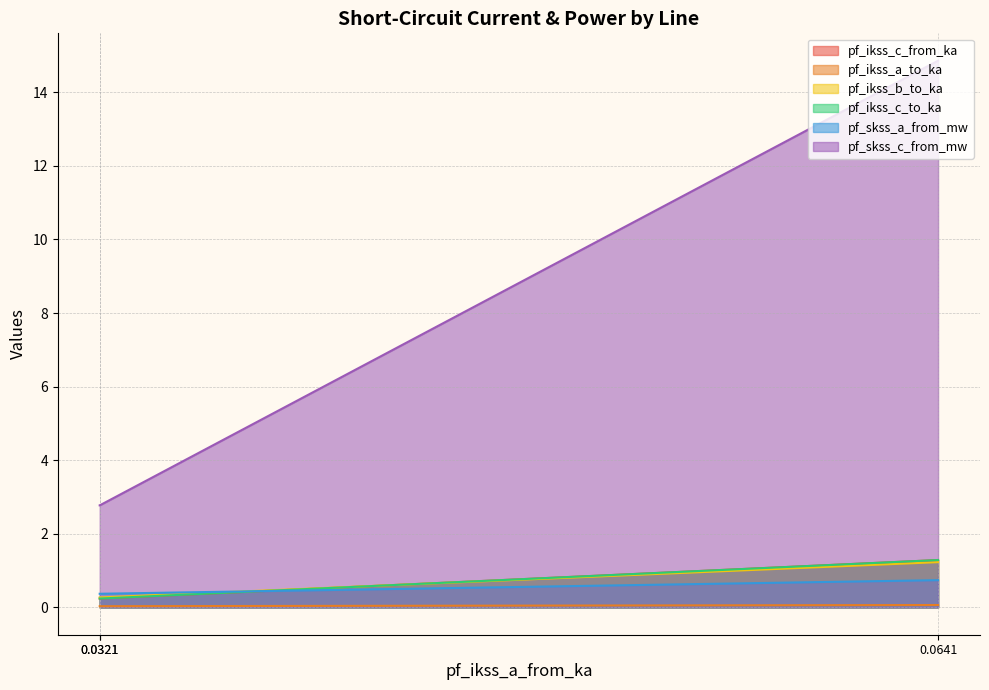

How many series are shown in this chart?

6